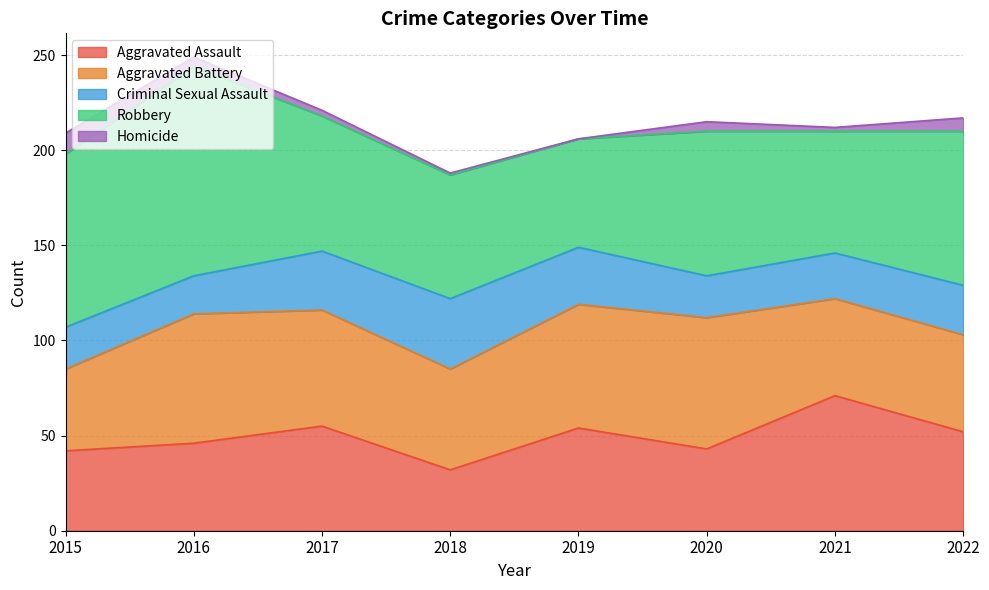

At 2016, list the series in order from smallest to largest.

Homicide, Criminal Sexual Assault, Aggravated Assault, Aggravated Battery, Robbery